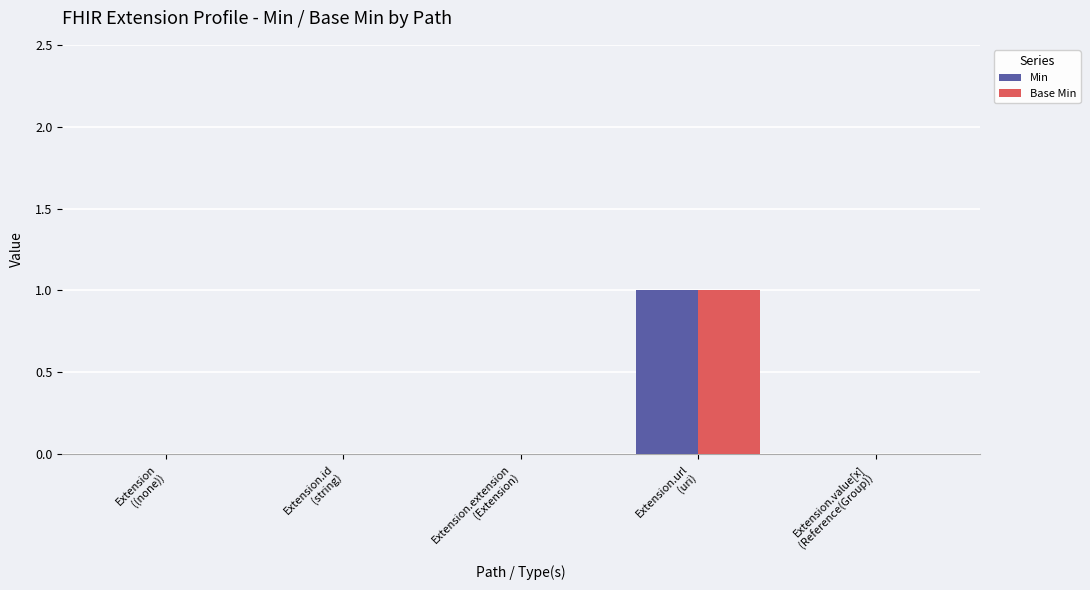

Reading right to left, extract all data points from this chart.

Min: 0	1	0	0	0
Base Min: 0	1	0	0	0